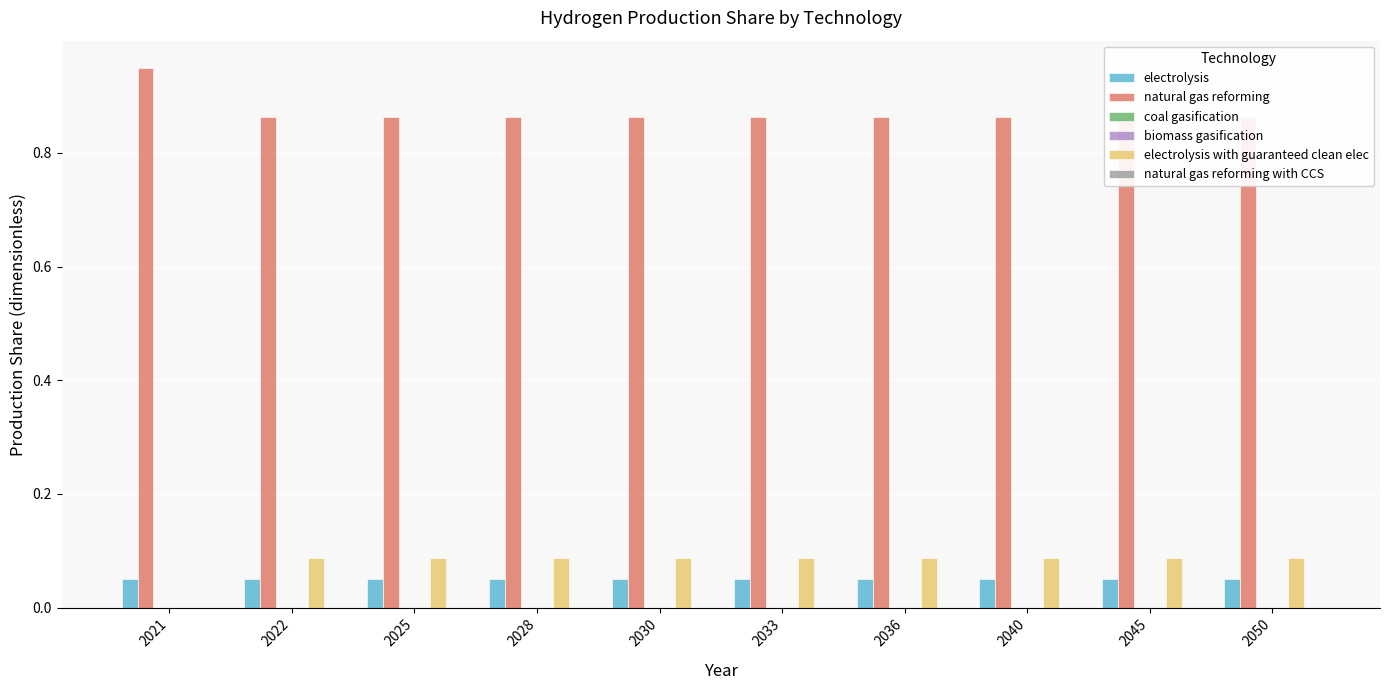

The electrolysis series shows 0.0 at 2036. True or false?

False